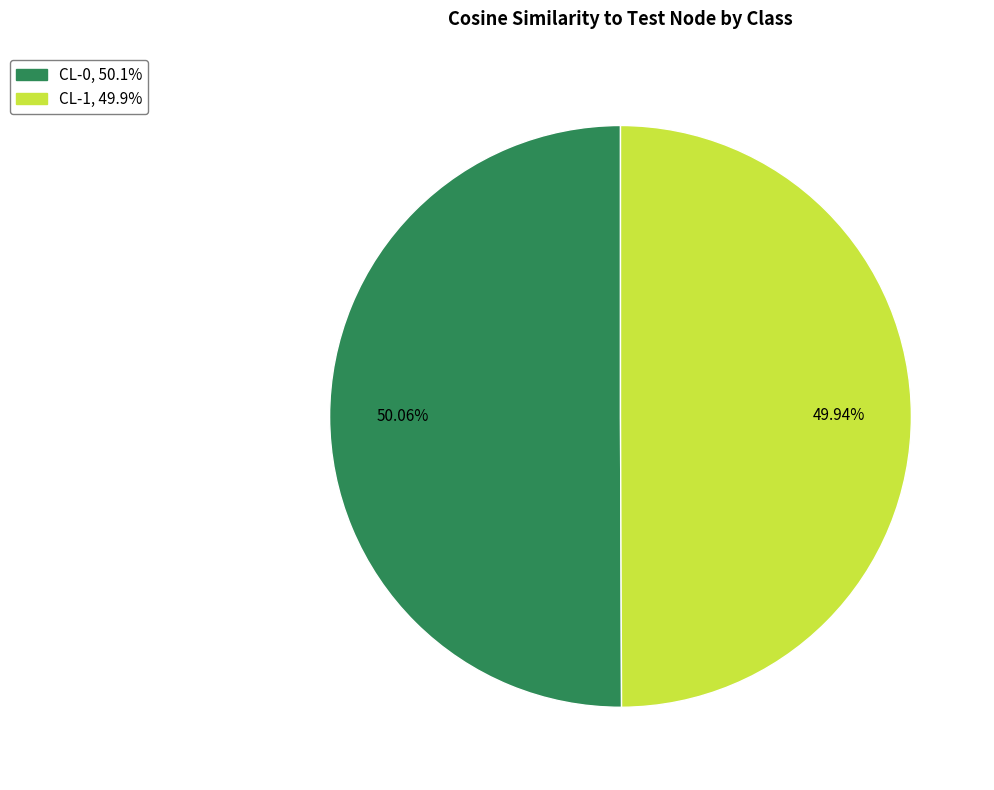

Is the sum of CL-0 and CL-1 greater than half?

Yes